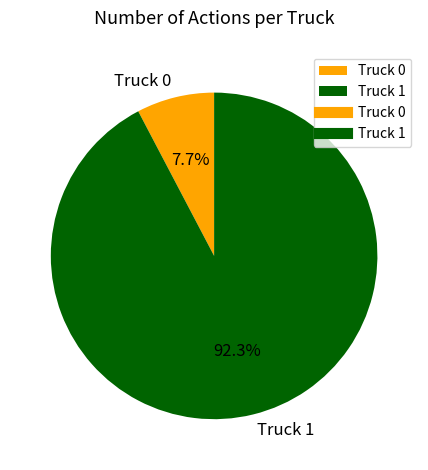

What is the largest slice in the pie chart?

Truck 1